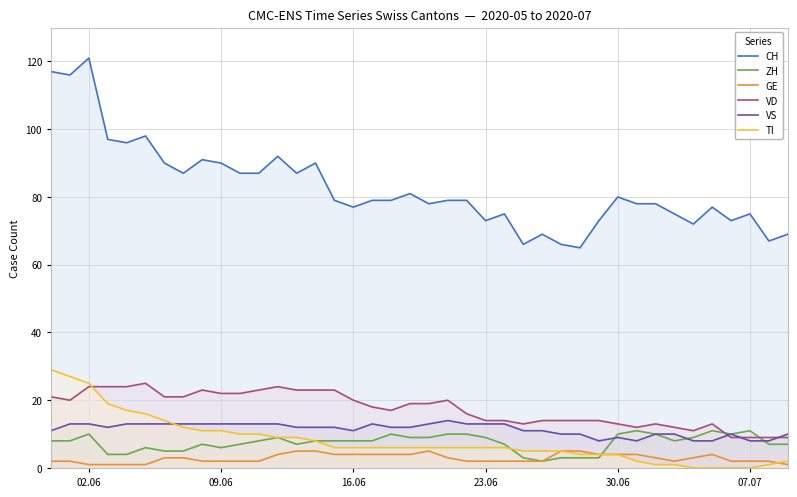

What are all the series names shown in the legend?

CH, ZH, GE, VD, VS, TI